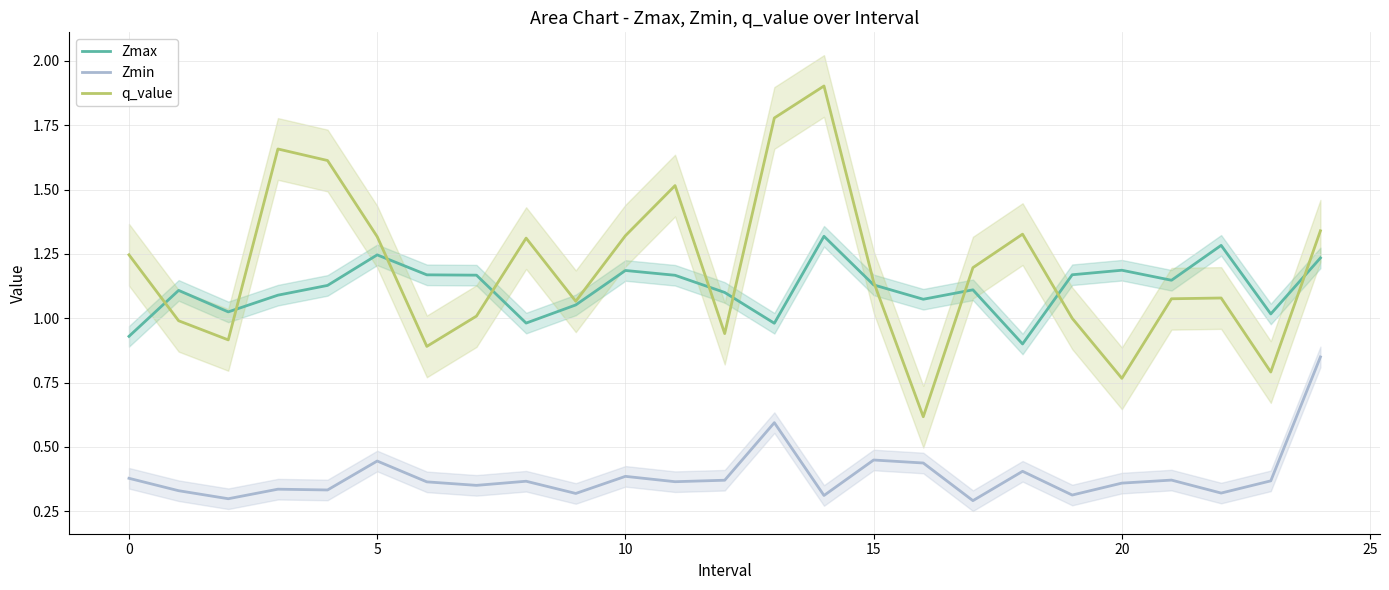

True or false: Zmin and Zmax cross at least once.

False